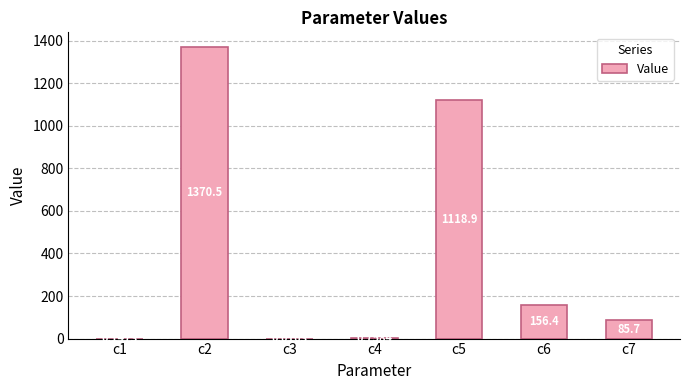

Between c5 and c4, which is larger?

c5